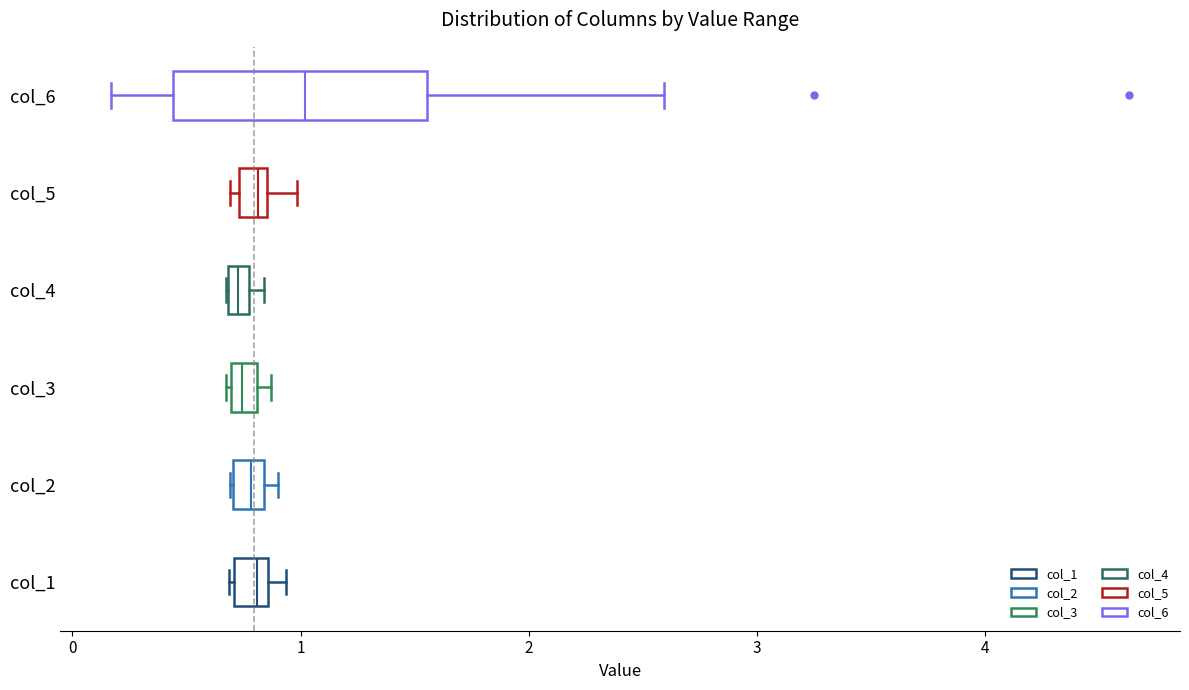

Where is the left edge of the box for col_2 on the x-axis? The values are not printed on the chart, so give them approximately, as read against the axis.

0.7